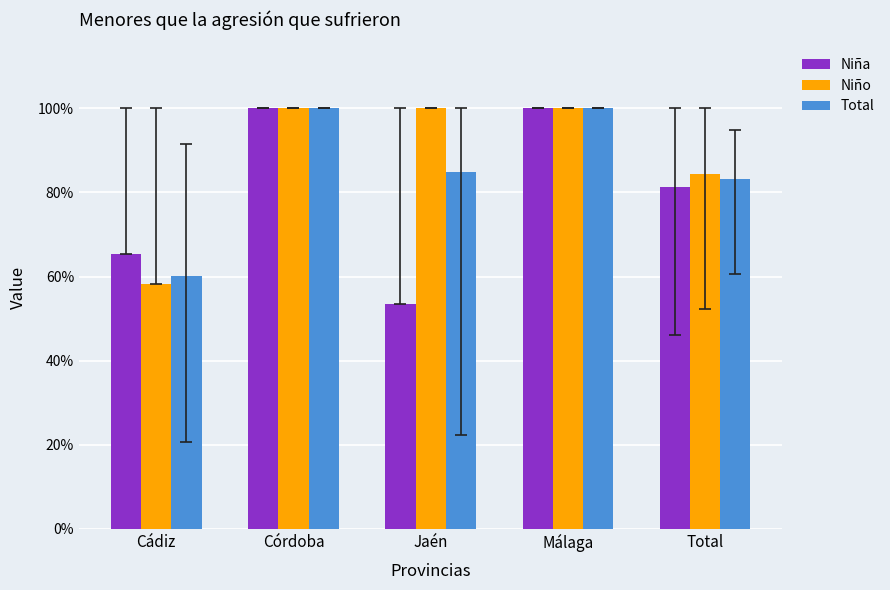

Reading left to right, list all the values displayed in this chart.

Niña: 0.7	1.0	0.5	1.0	0.8
Niño: 0.6	1.0	1.0	1.0	0.8
Total: 0.6	1.0	0.8	1.0	0.8